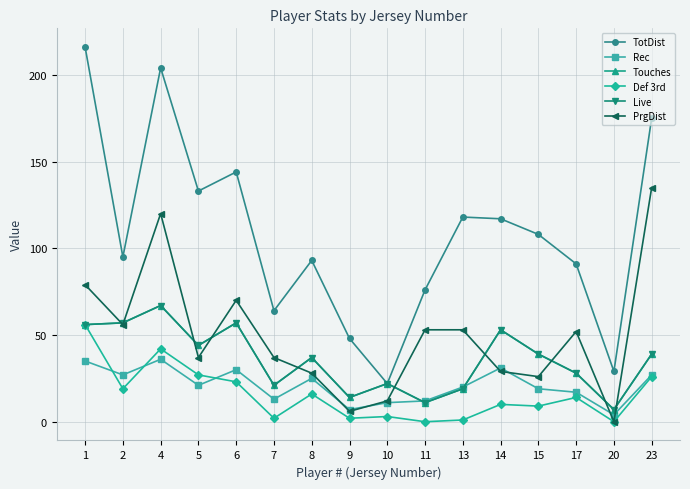

At which category does Touches reach its first local peak?

4